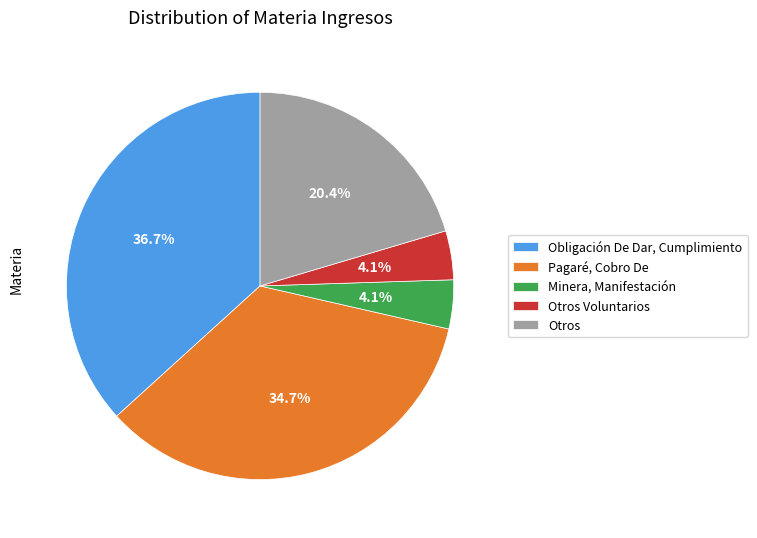

Between Obligación De Dar, Cumplimiento and Pagaré, Cobro De, which is larger?

Obligación De Dar, Cumplimiento